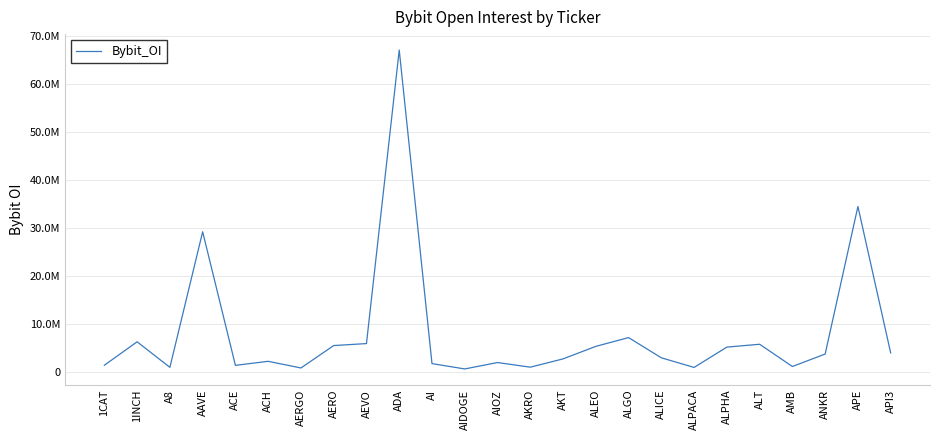

Does the chart display data point markers on the line(s)?

No